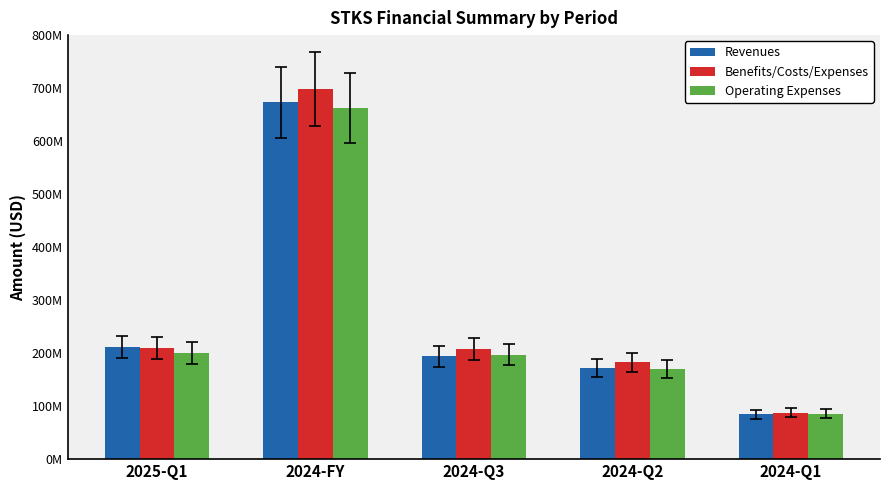

Does the chart contain stacked bars?

No